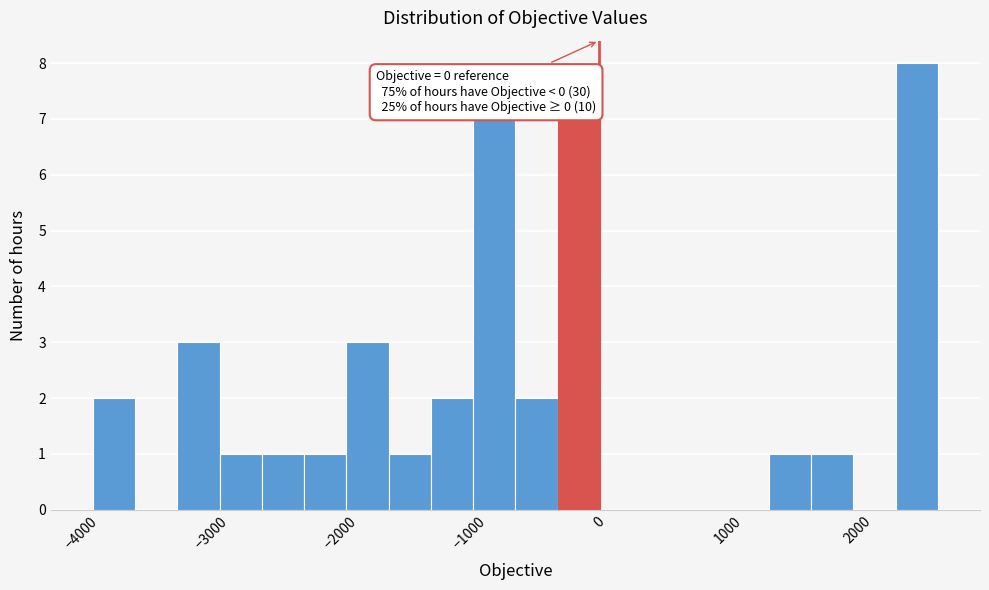

Around what value on the x-axis is the tallest bar? Give the approximate position of its centre, as read against the axis.

2500